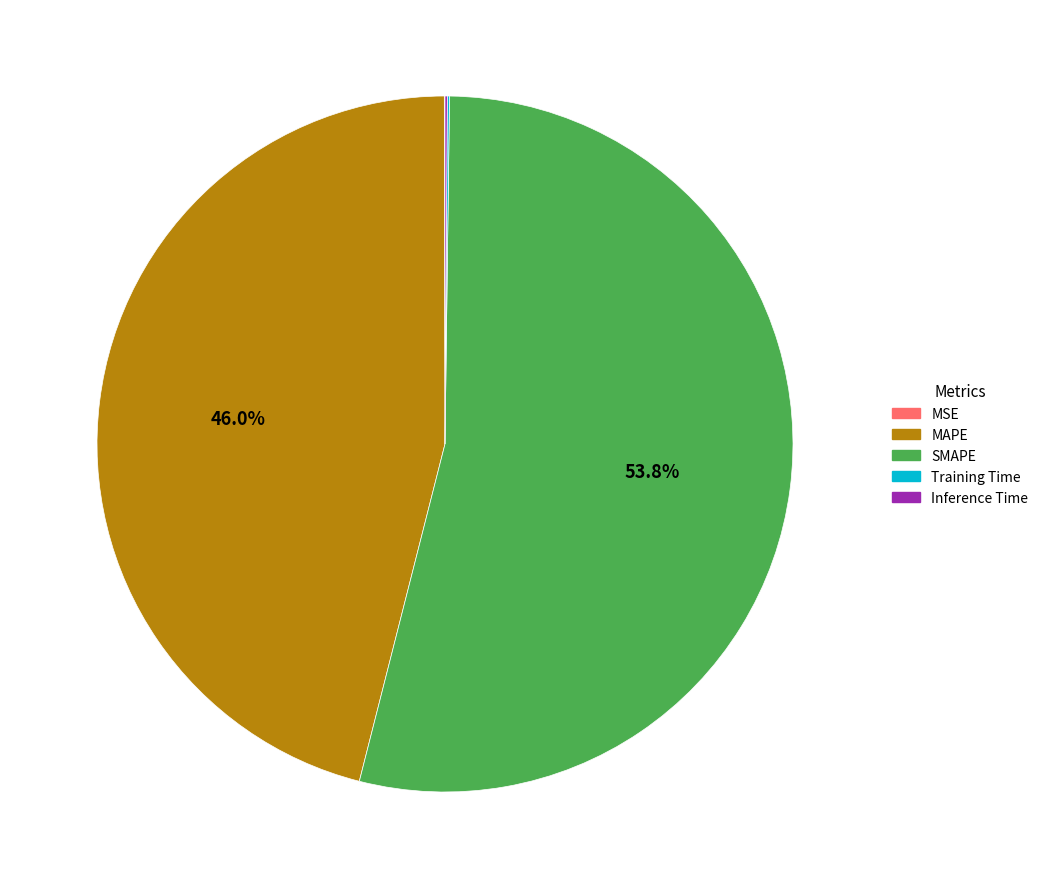

Which slice represents more than half of the pie?

SMAPE